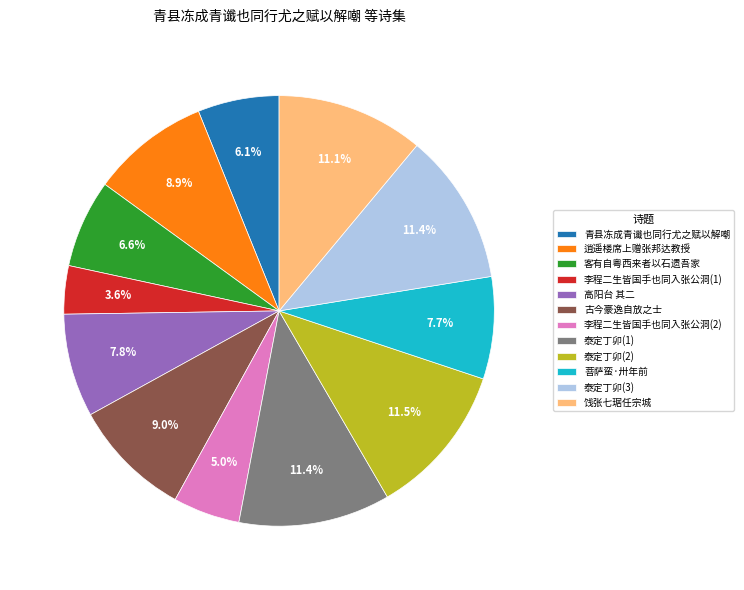

Count the number of slices in the pie.

12